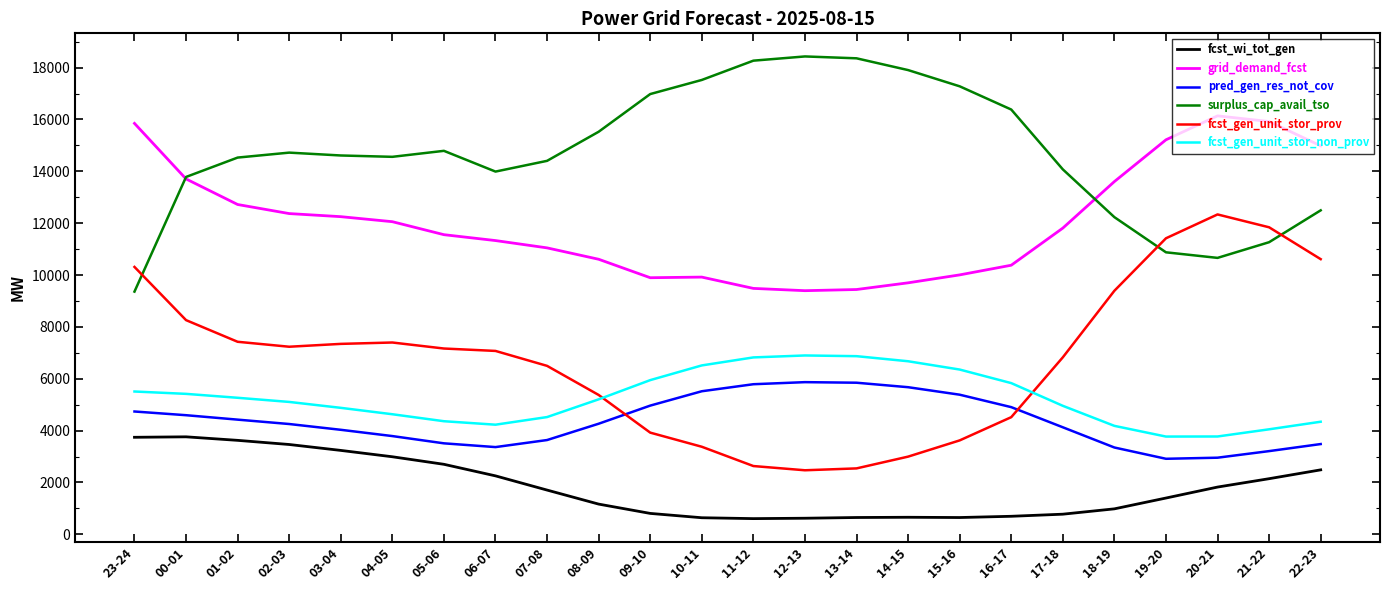

Rank the series at 17-18 from lowest to highest value.

fcst_wi_tot_gen, pred_gen_res_not_cov, fcst_gen_unit_stor_non_prov, fcst_gen_unit_stor_prov, grid_demand_fcst, surplus_cap_avail_tso